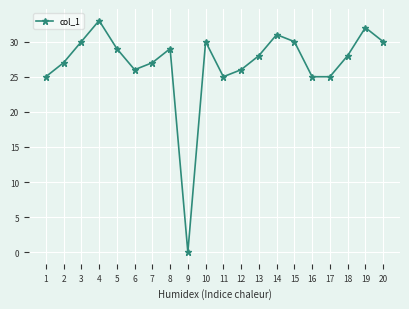

How many values are above zero?

19